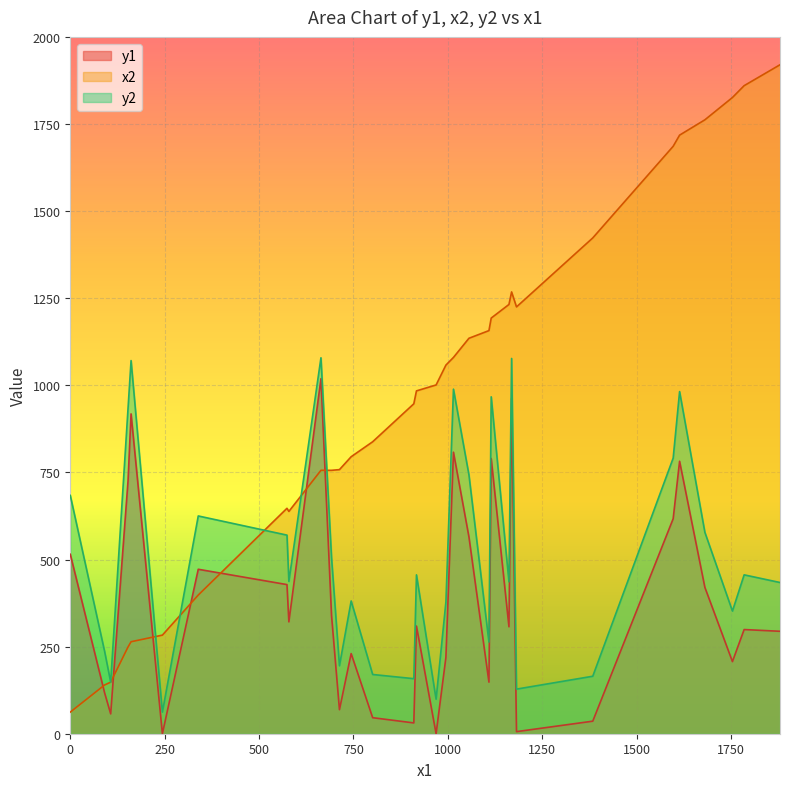

In y1, how many points are lower than both neighbors (excluding endpoints)?

10